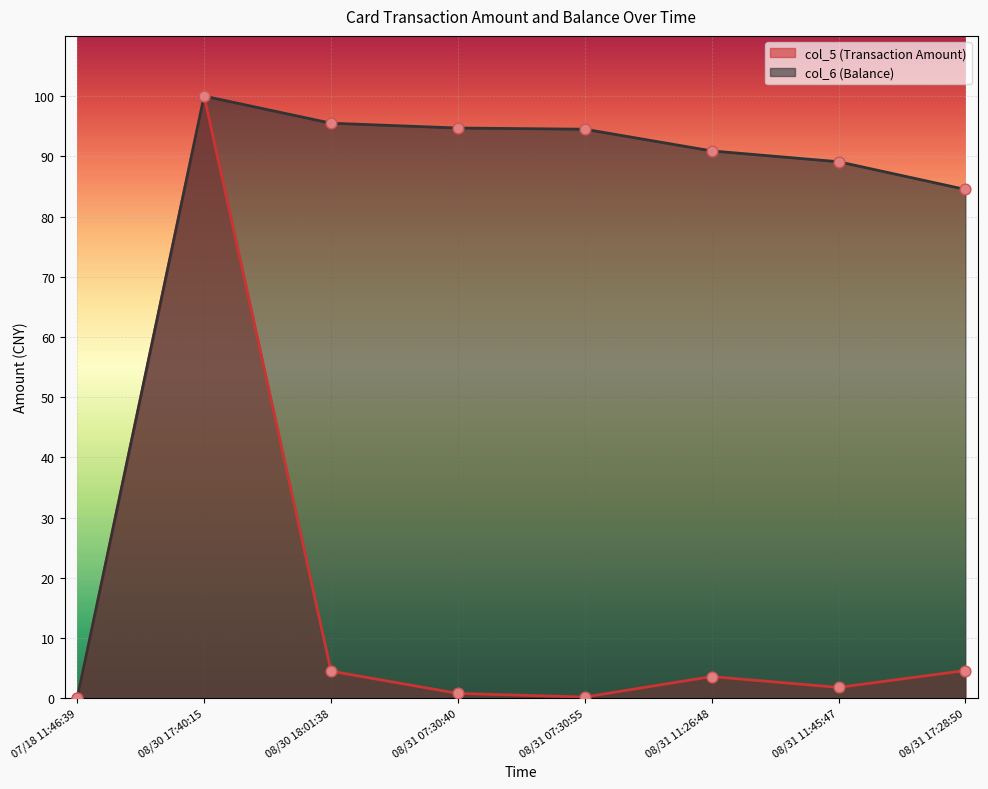

At how many categories does at least one series exceed 36?

7